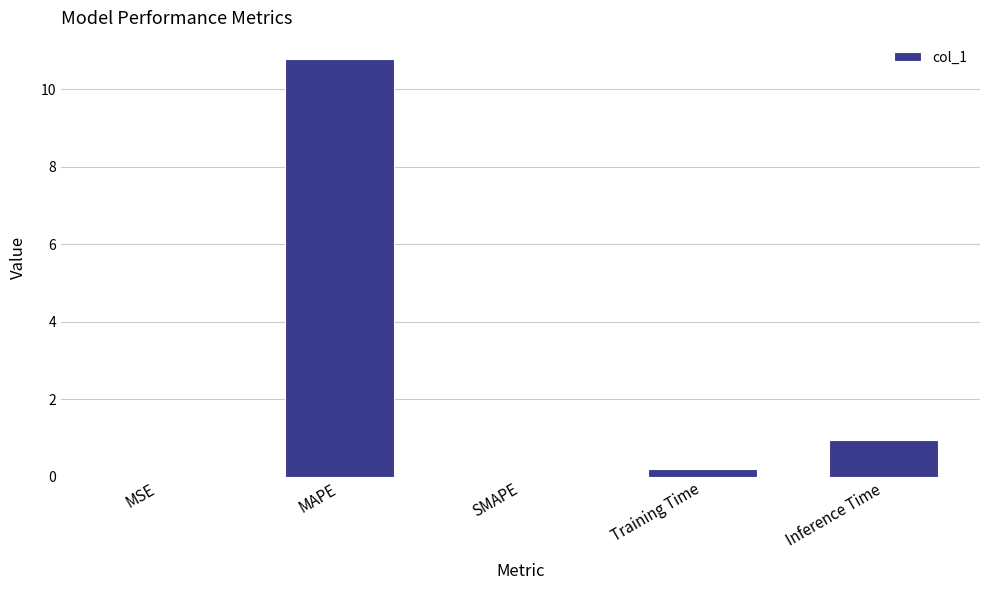

Which label corresponds to the largest value in the chart?

MAPE